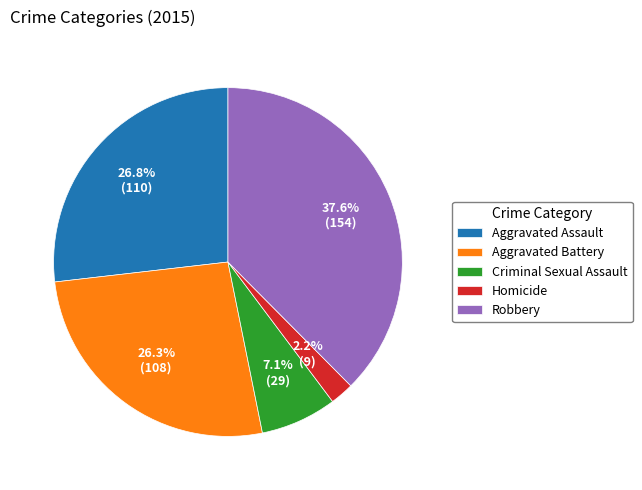

What is the smallest slice in the pie chart?

Homicide